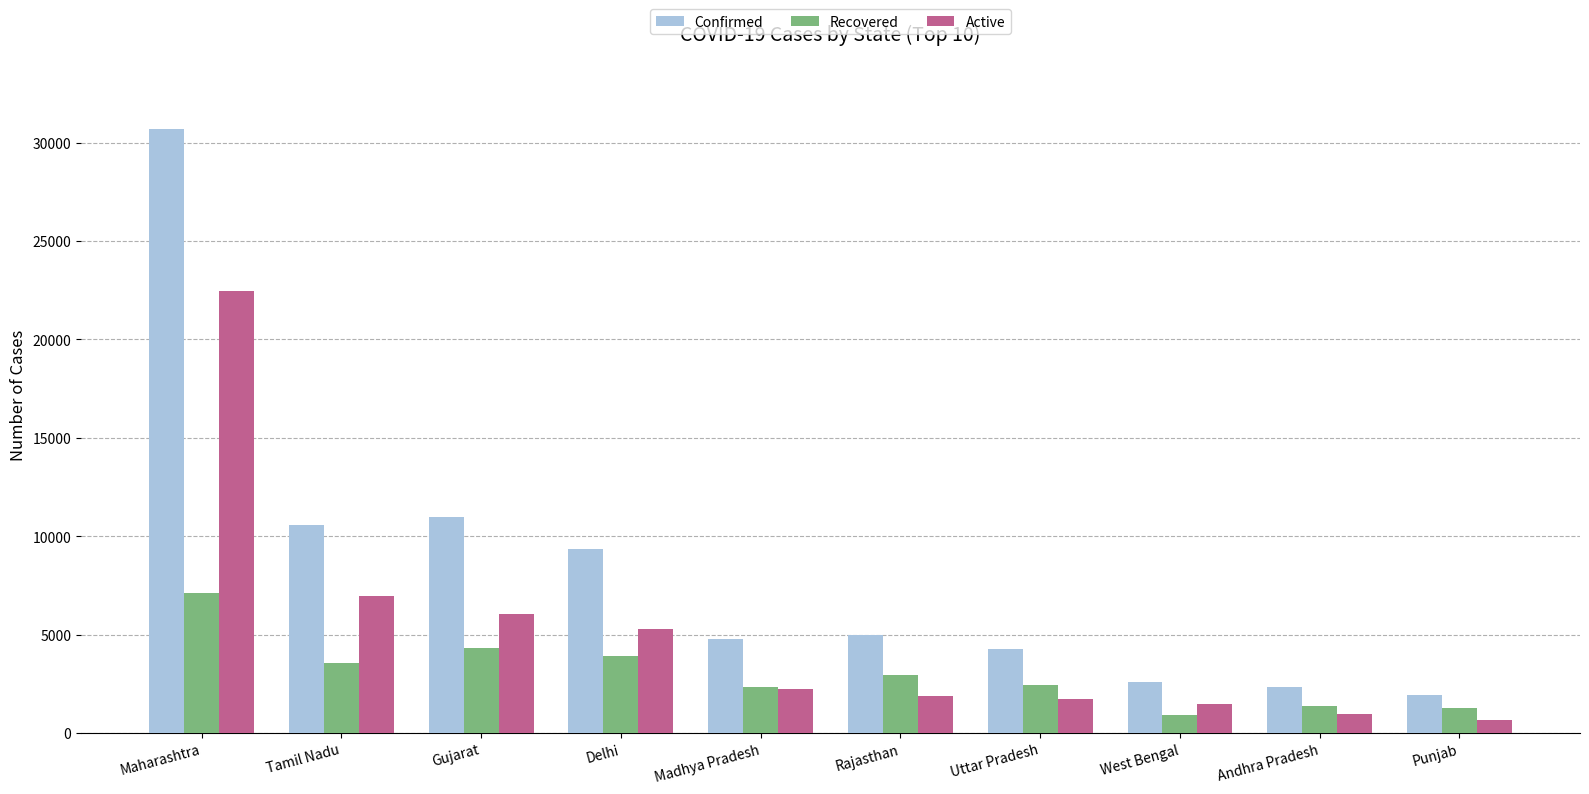

List the series in order of their peak value, lowest first.

Recovered, Active, Confirmed